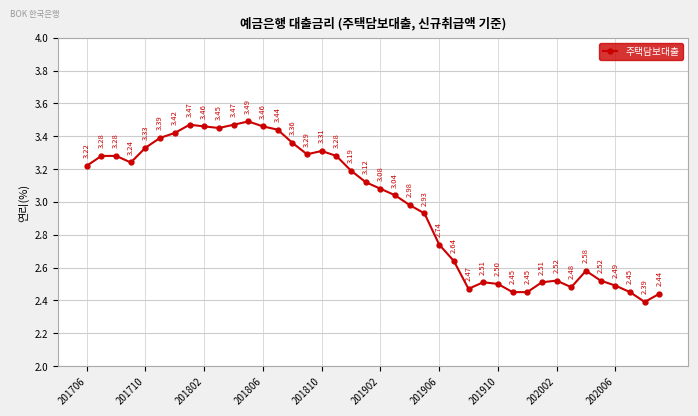

True or false: the data has more than 0 interior local peaks.

True